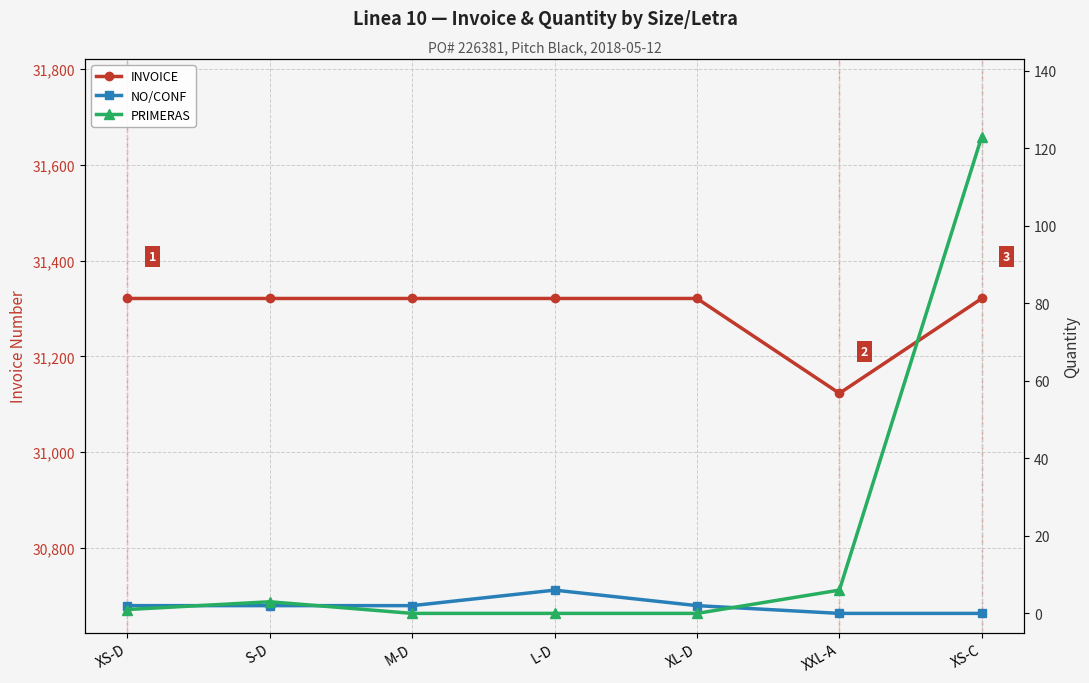

Is it true that NO/CONF equals 2 at M-D?

True